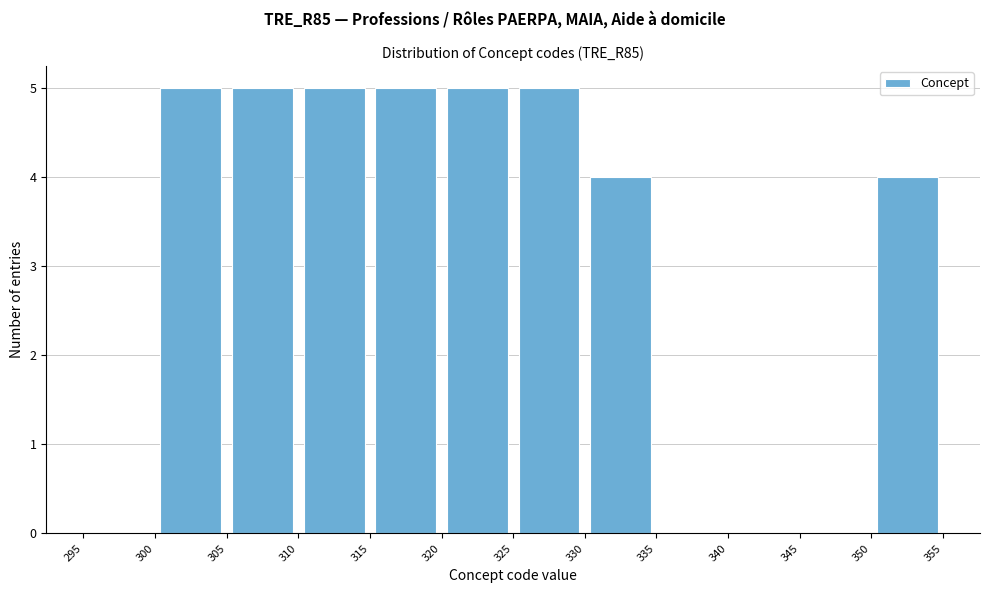

How tall is the bar that spans 315 to 320 on the x-axis? The values are not printed on the chart, so give them approximately, as read against the axis.

5